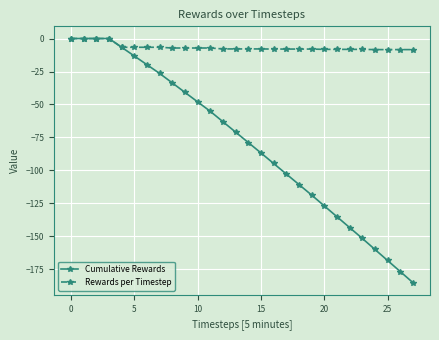

Which series has the largest range (max minus min)?

Cumulative Rewards